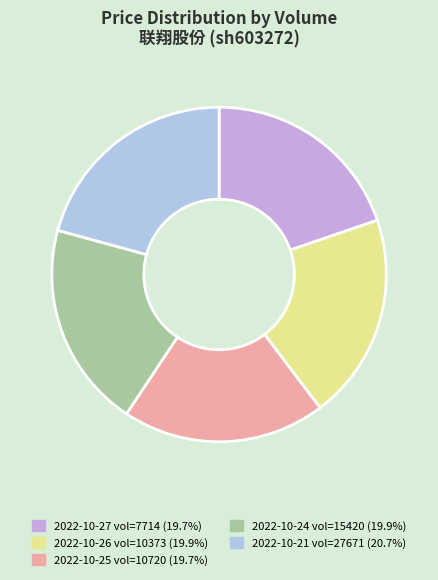

How many segments does this pie chart have?

5